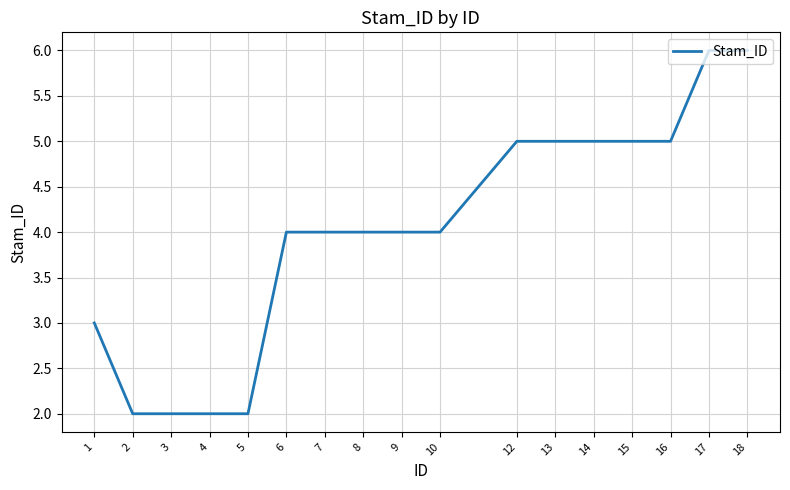

What is the change in value from 4 to 10?

+2